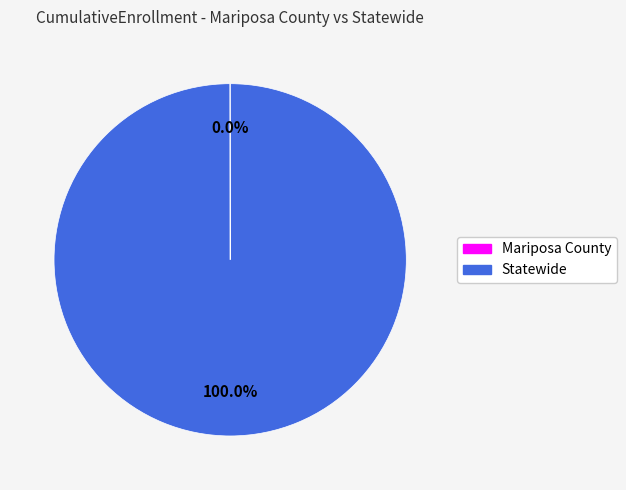

Is there any slice that represents more than half of the pie?

Yes